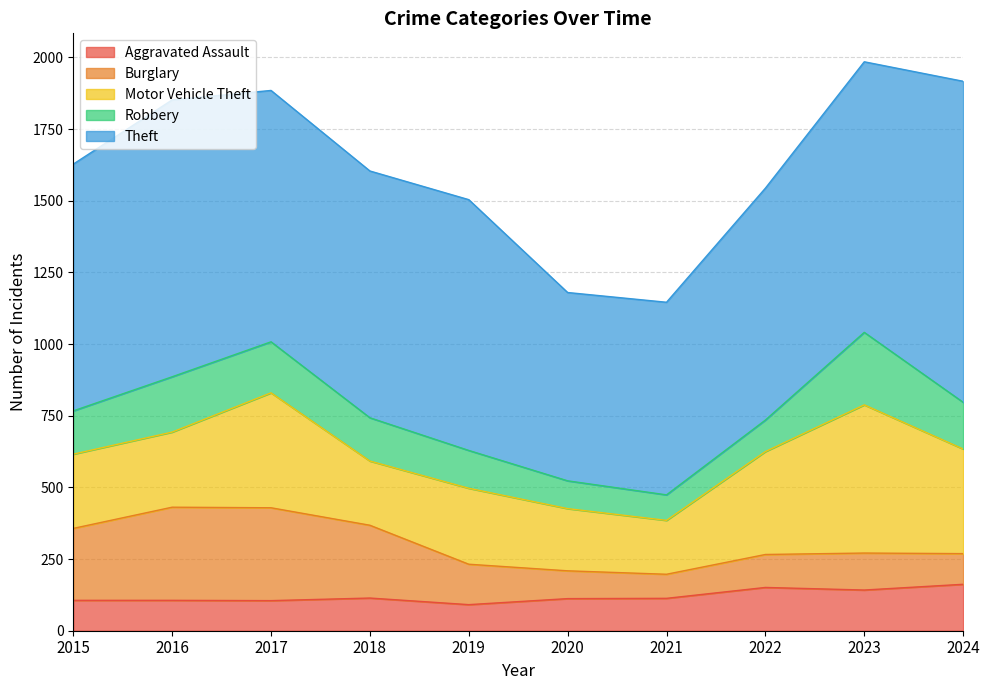

Which series ends up on top after the final intersection of Robbery and Aggravated Assault?

Robbery